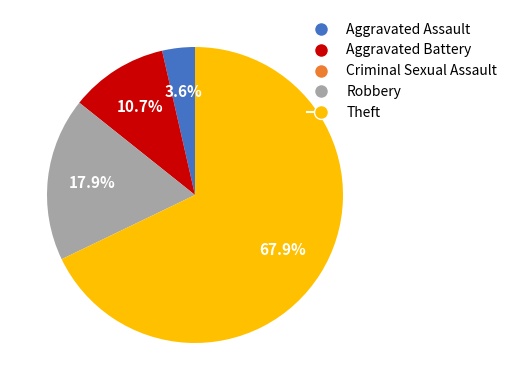

Which slice represents more than half of the pie?

Theft